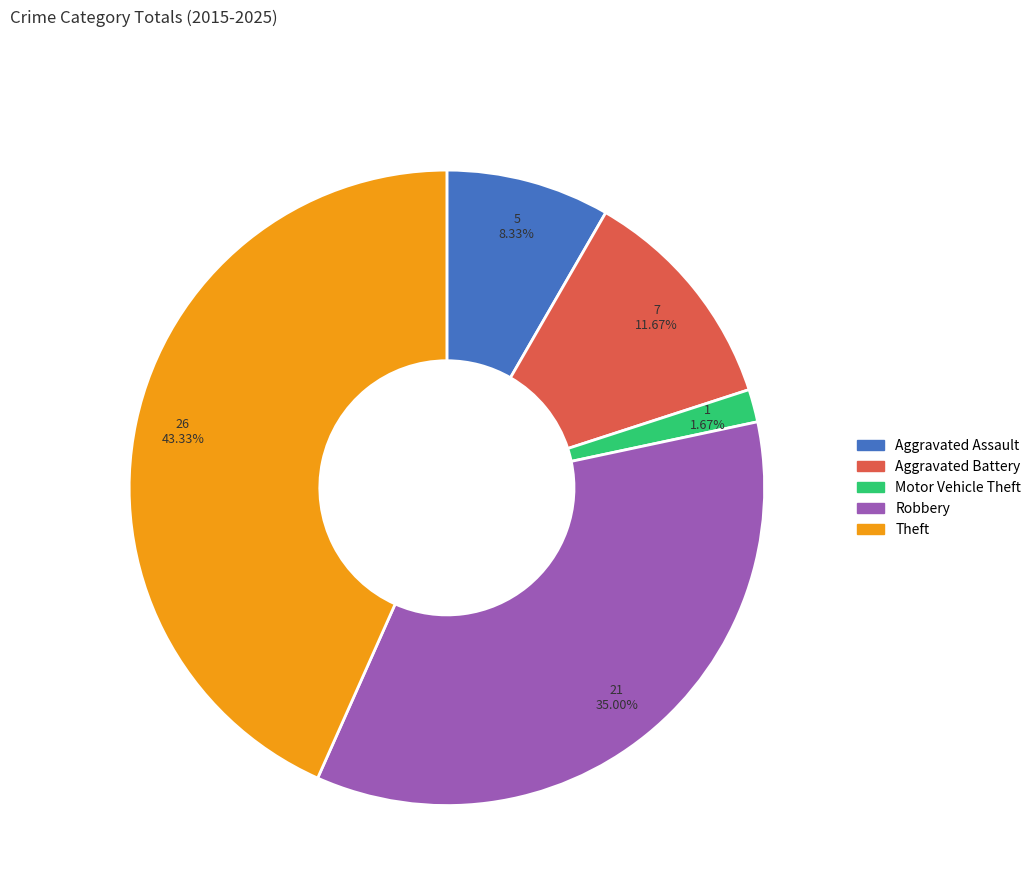

Count the number of slices in the pie.

5